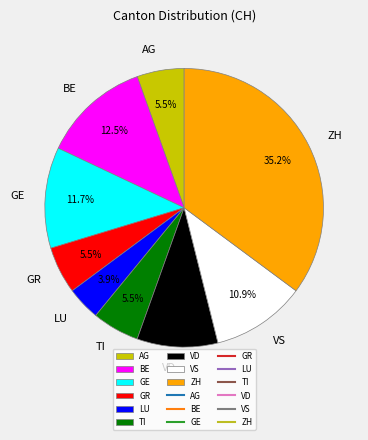

Is it true that LU is 16% of the pie?

False